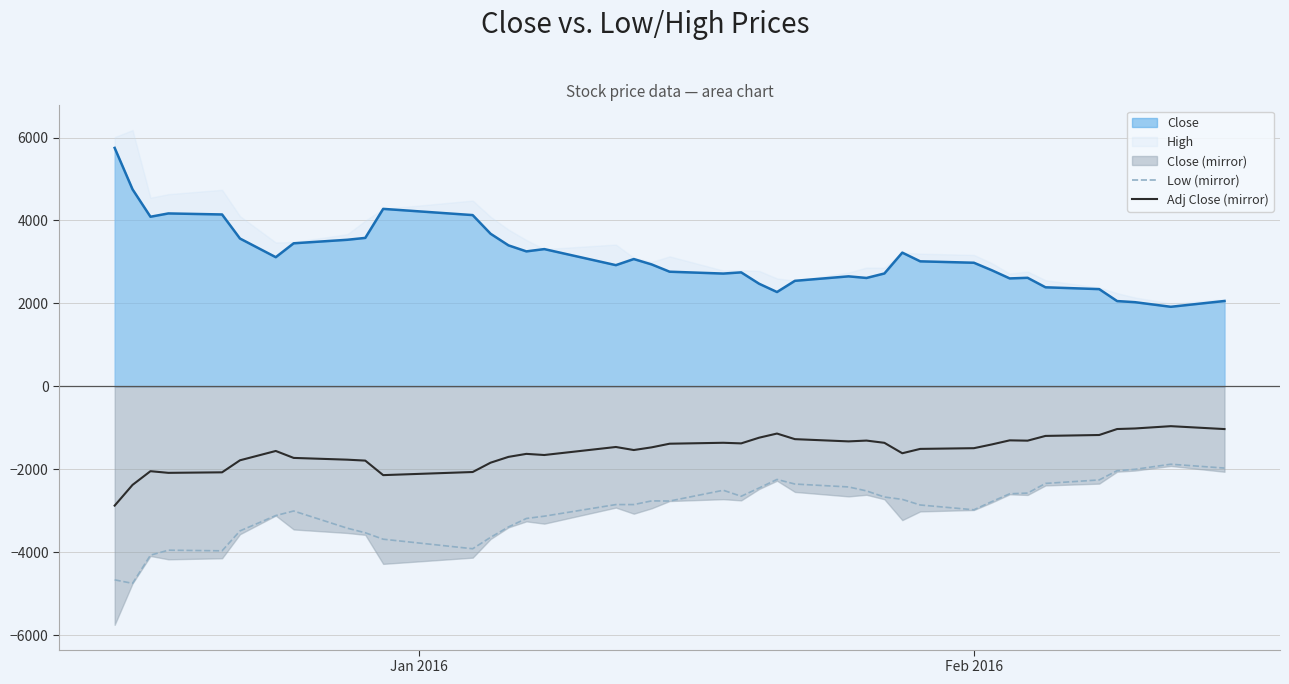

True or false: Close and Low (mirror) cross at least once.

False